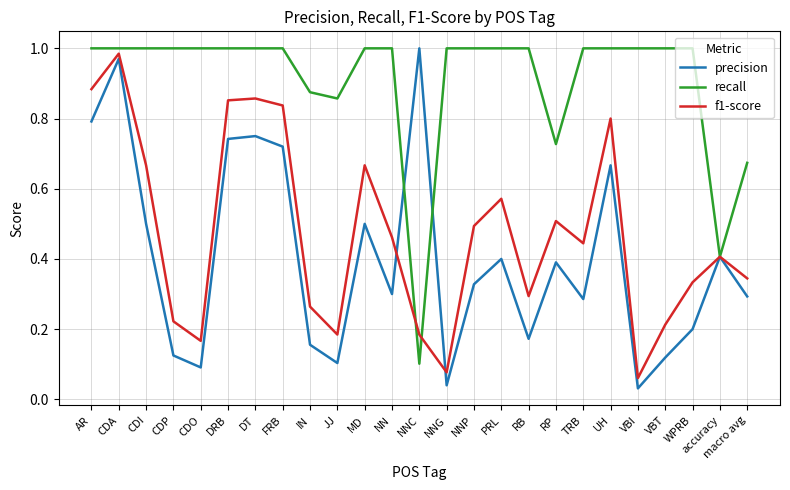

At which category does f1-score reach its first local valley?

CDO